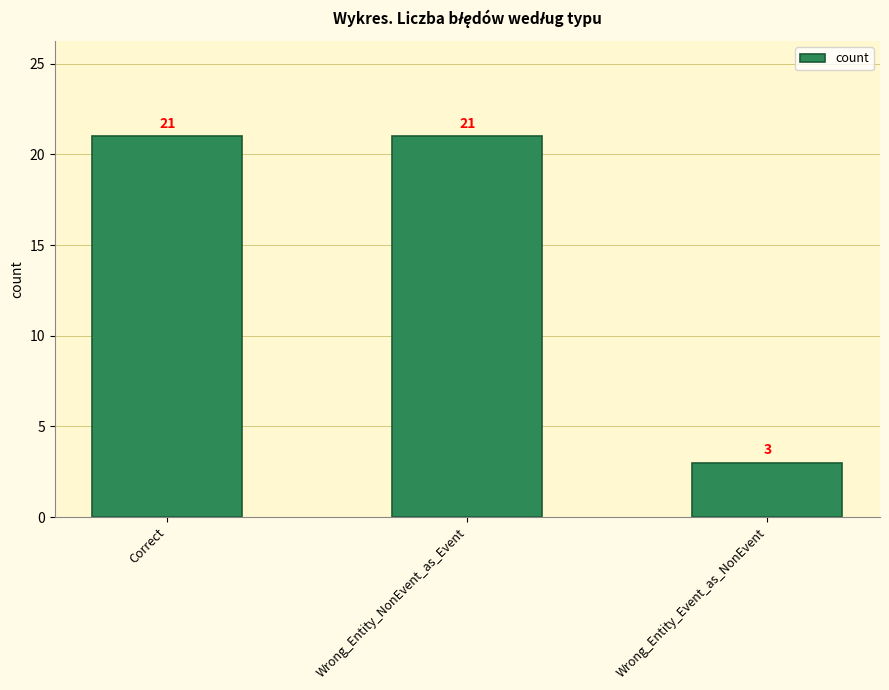

The chart shows a value of 9 at Correct. True or false?

False